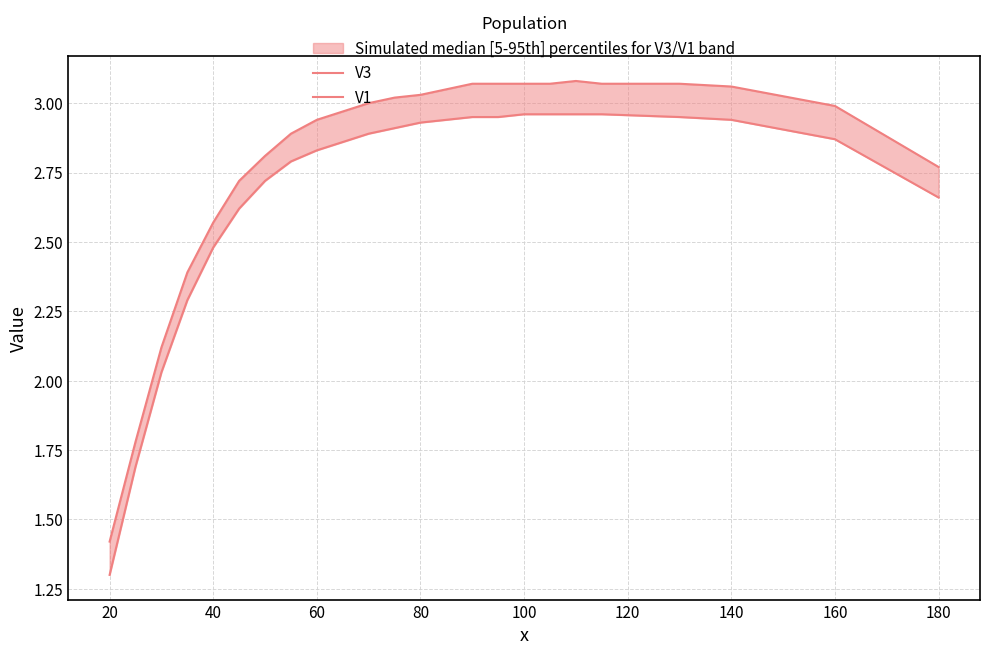

What are all the series names shown in the legend?

V3, V1